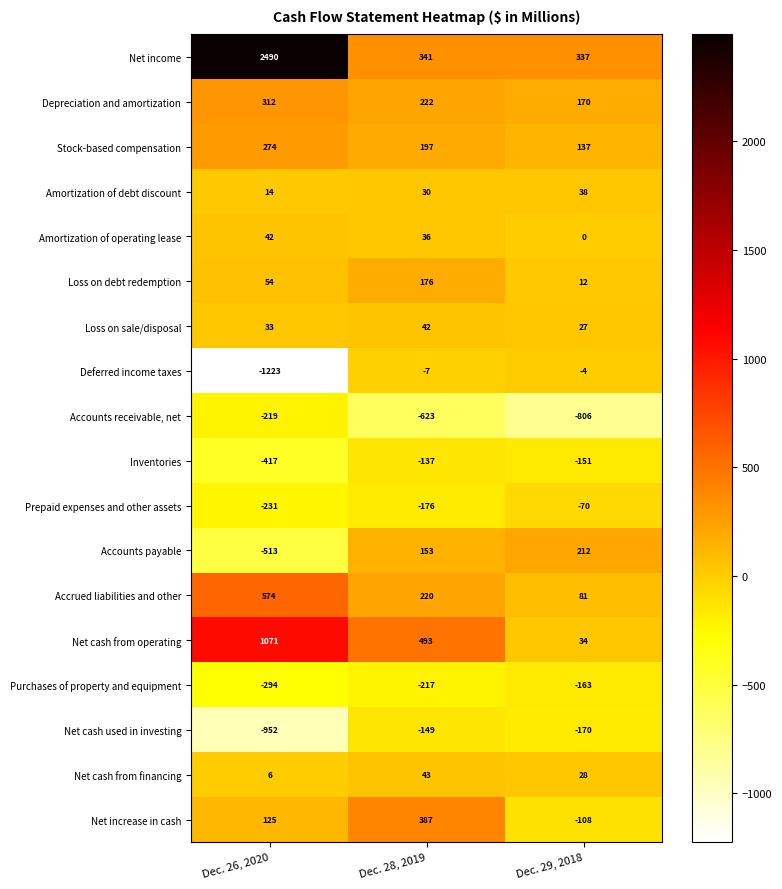

The value of Depreciation and amortization at Dec. 26, 2020 is 312. True or false?

True